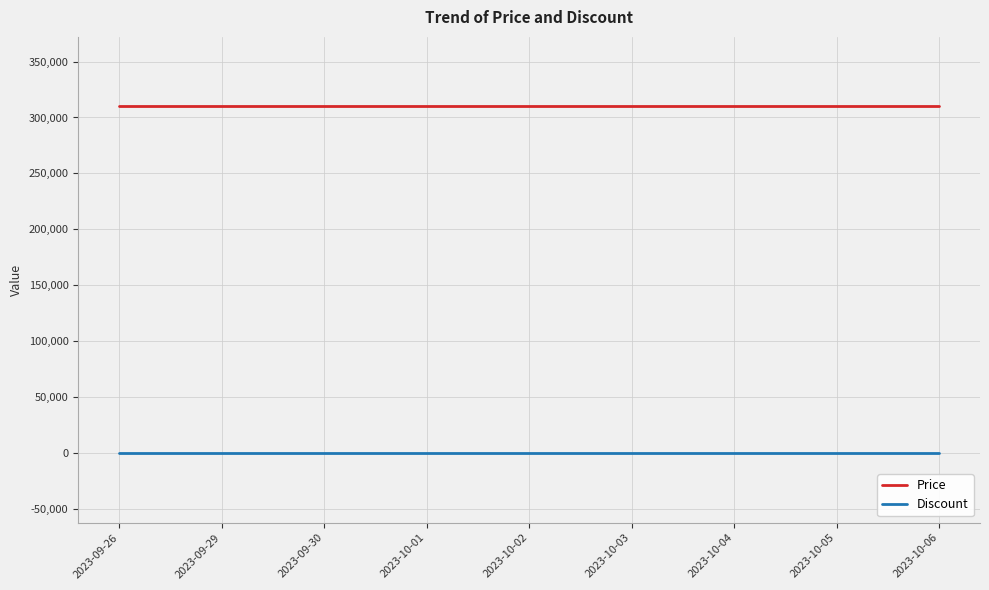

What is the lowest value of the Price series?

310000